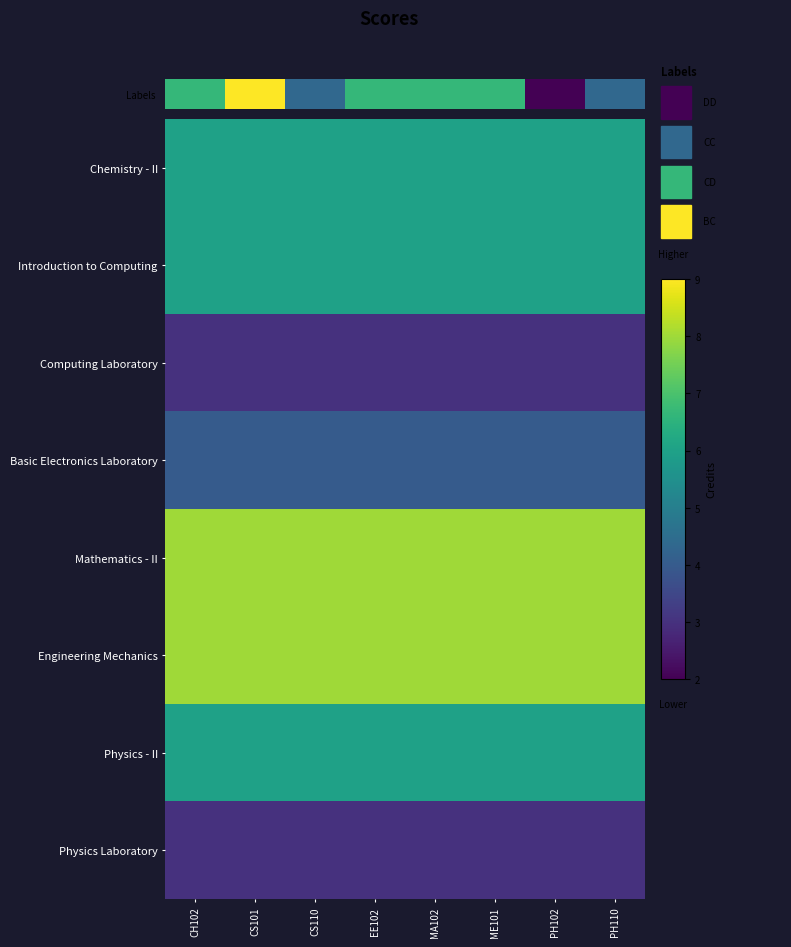

List the series in order of their peak value, highest first.

Mathematics - II, Engineering Mechanics, Introduction to Computing, Physics - II, Basic Electronics Laboratory, Labels, Computing Laboratory, Physics Laboratory